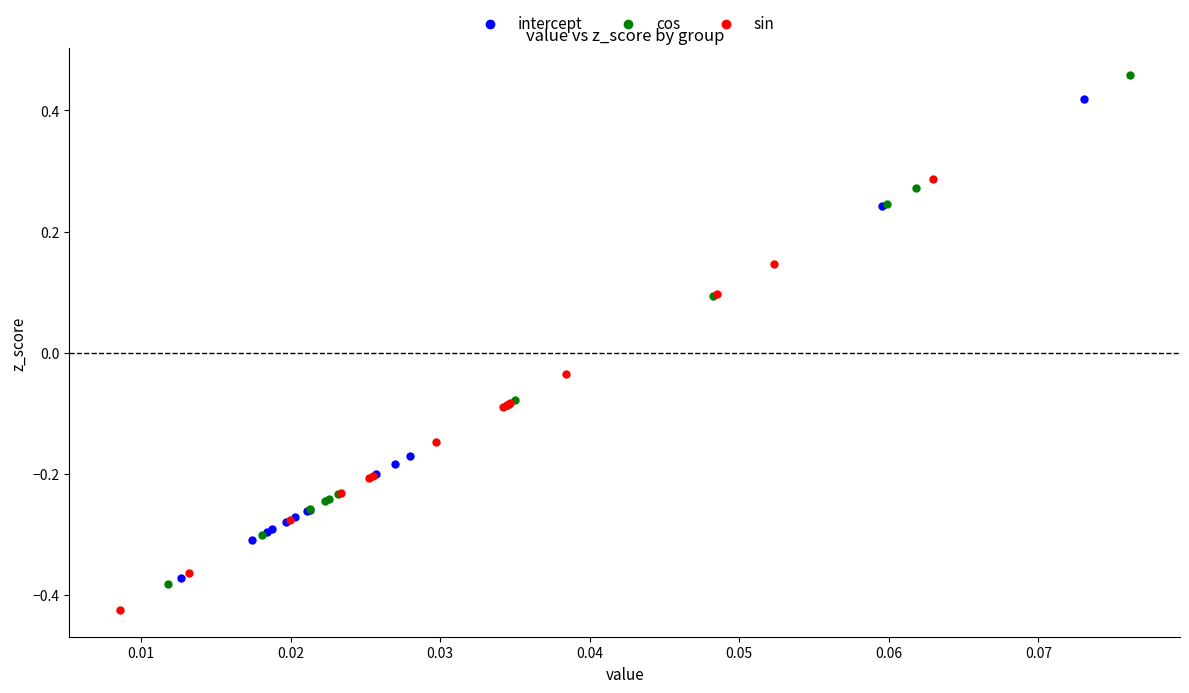

Which series has the largest Y range (max minus min)?

cos